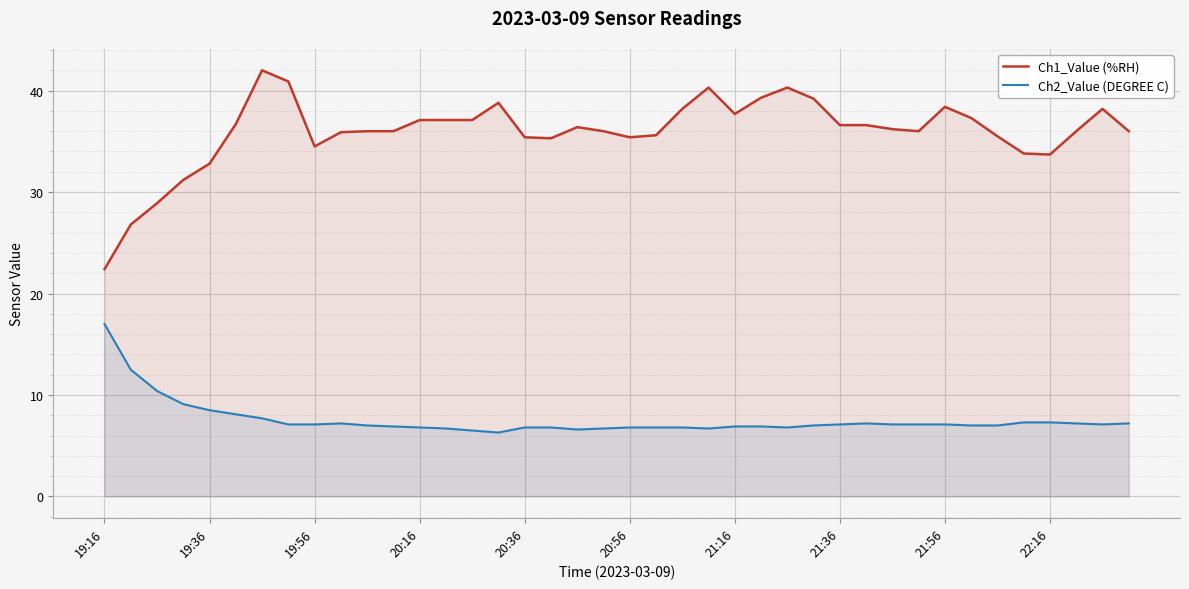

How many interior local peaks does the Ch1_Value (%RH) series have?

7